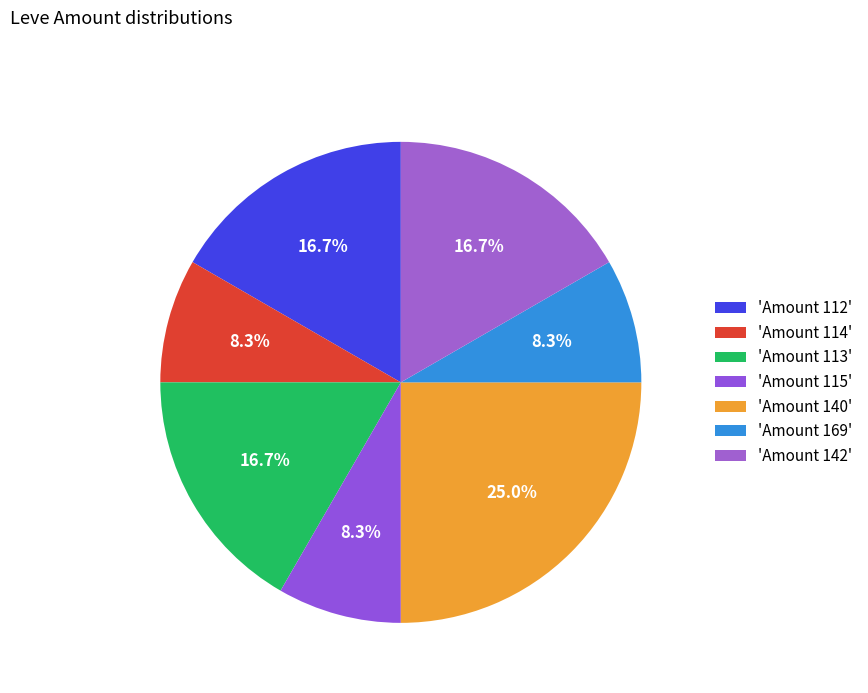

To the nearest percent, what is the average slice percentage?

14%